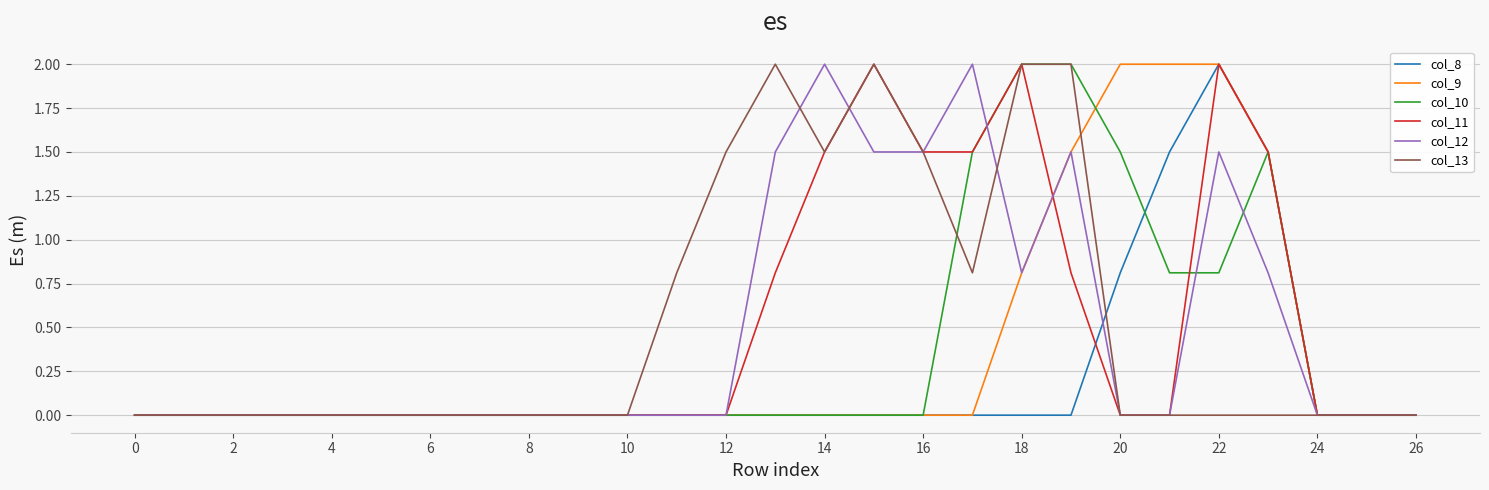

What is the greatest value displayed?

2.0